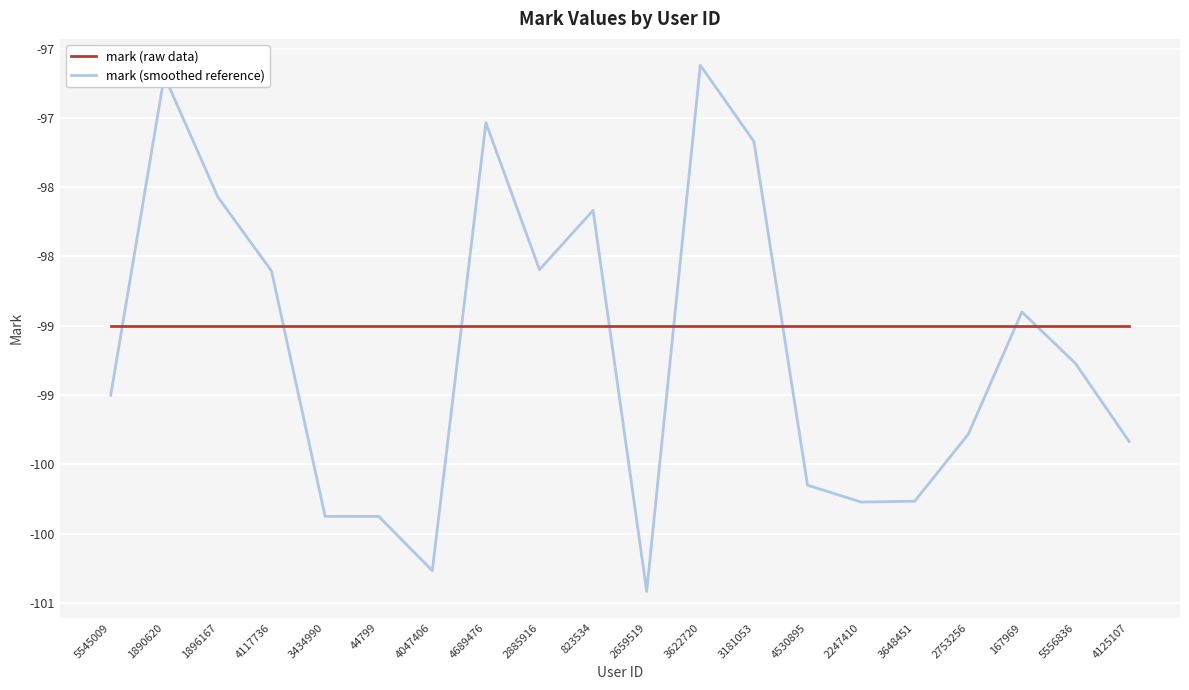

What is the difference between the second highest and minimum values in the mark (smoothed reference) series?

3.7